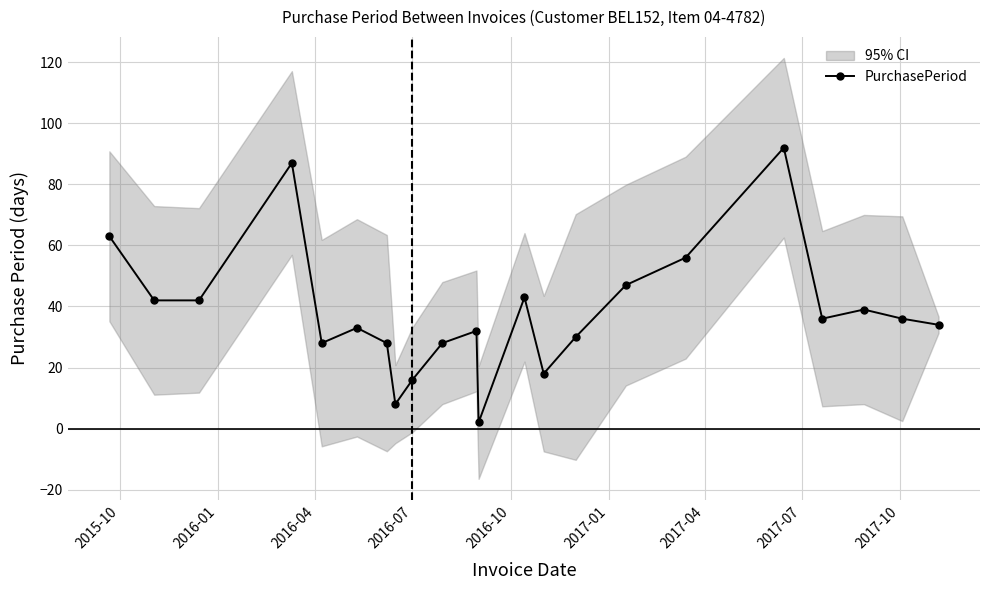

What is the difference between the maximum and minimum values?

90